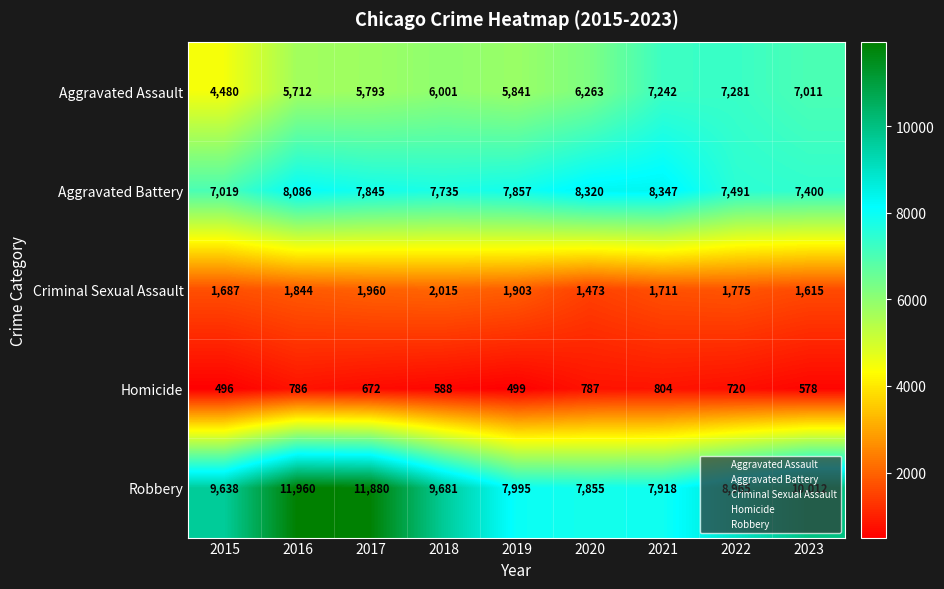

What is the difference between the highest and lowest values at 2018?

9093